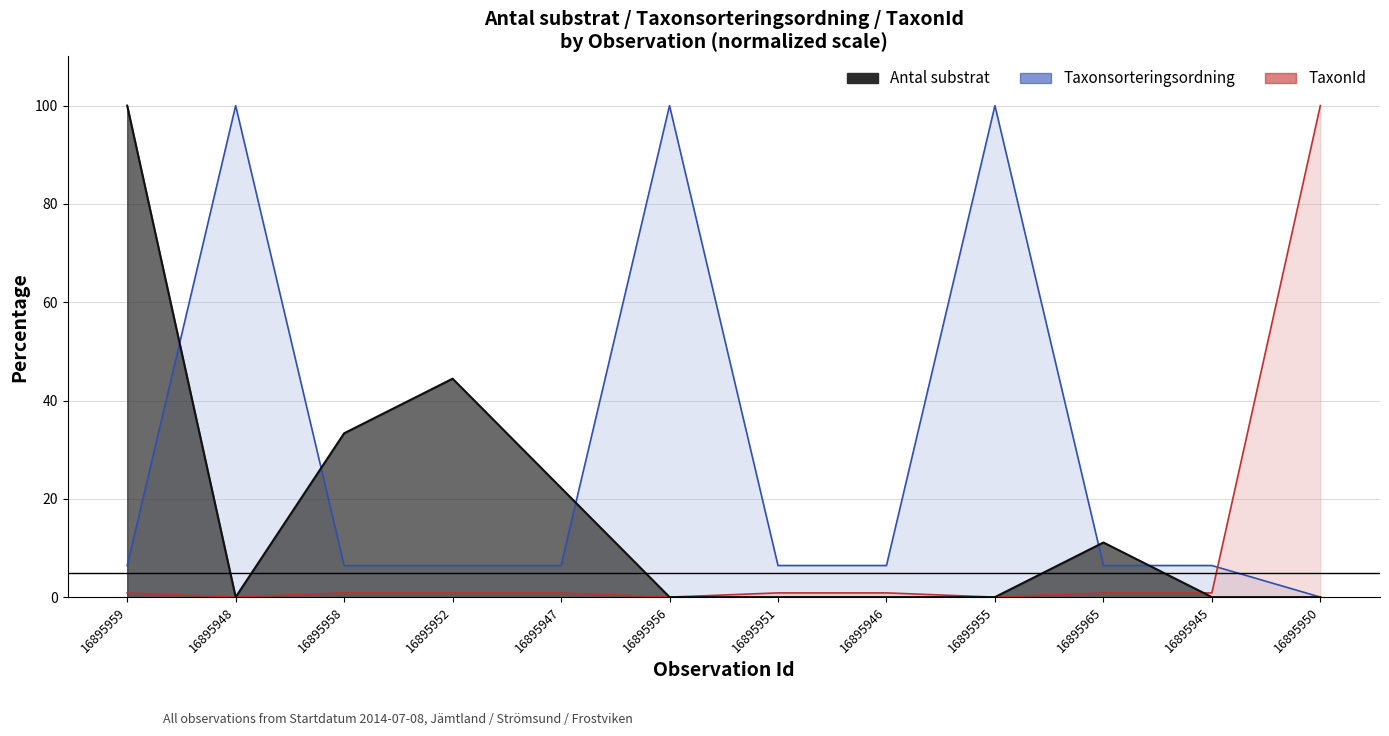

List the series in order of their overall mean, highest first.

Taxonsorteringsordning, Antal substrat, TaxonId